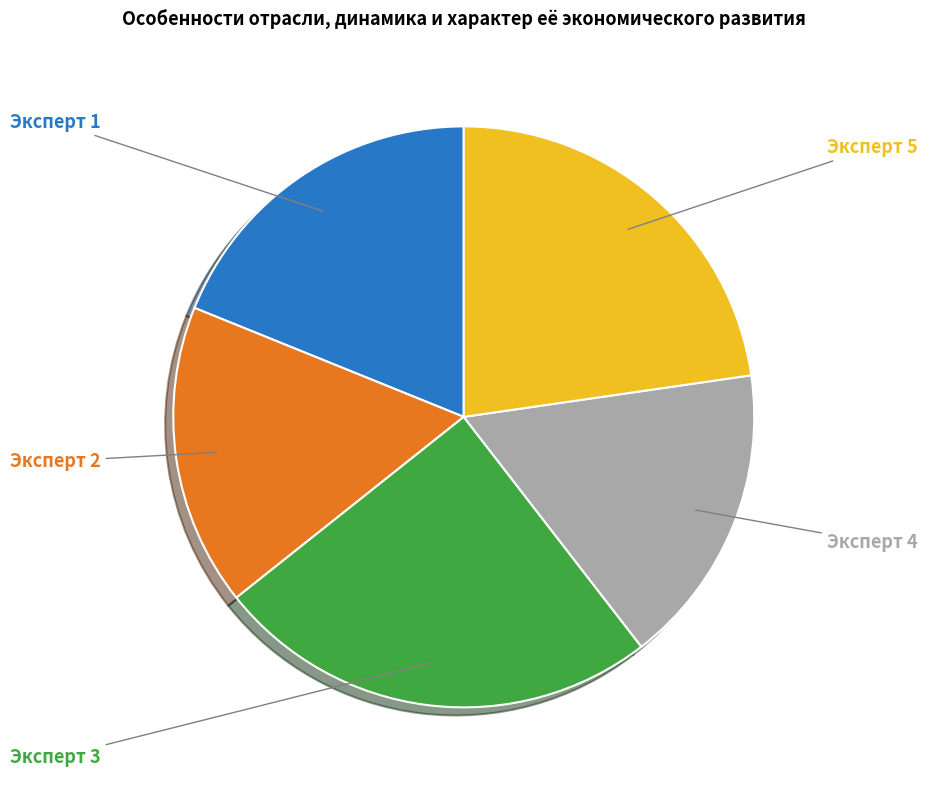

Do Эксперт 5 and Эксперт 4 together represent more than half of the pie?

No